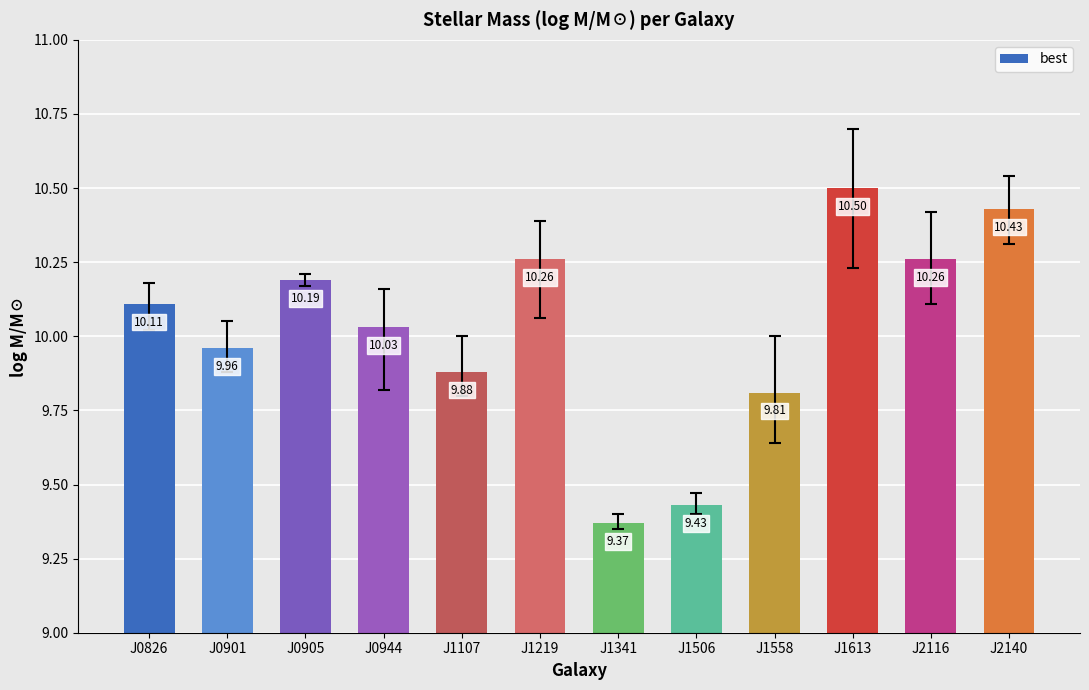

The chart shows a value of 5.3 at J2140. True or false?

False